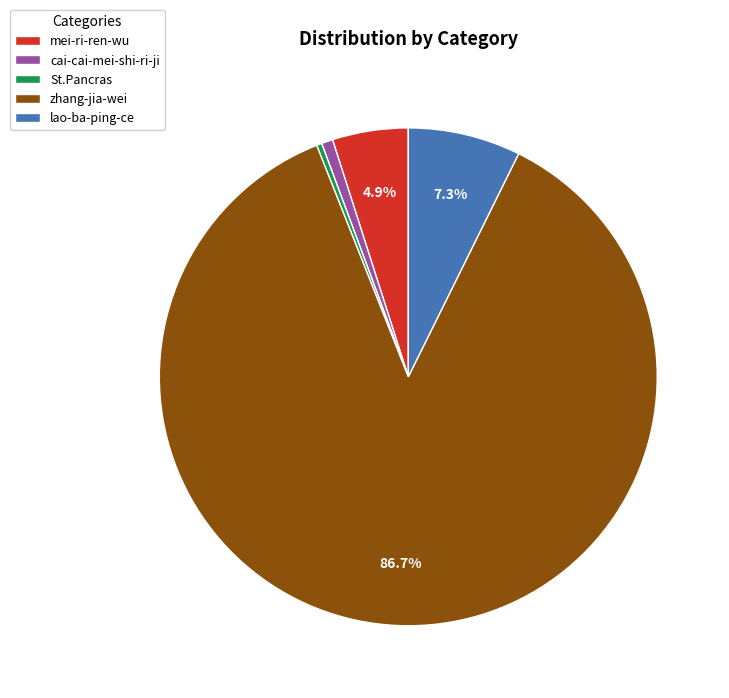

How many segments does this pie chart have?

5